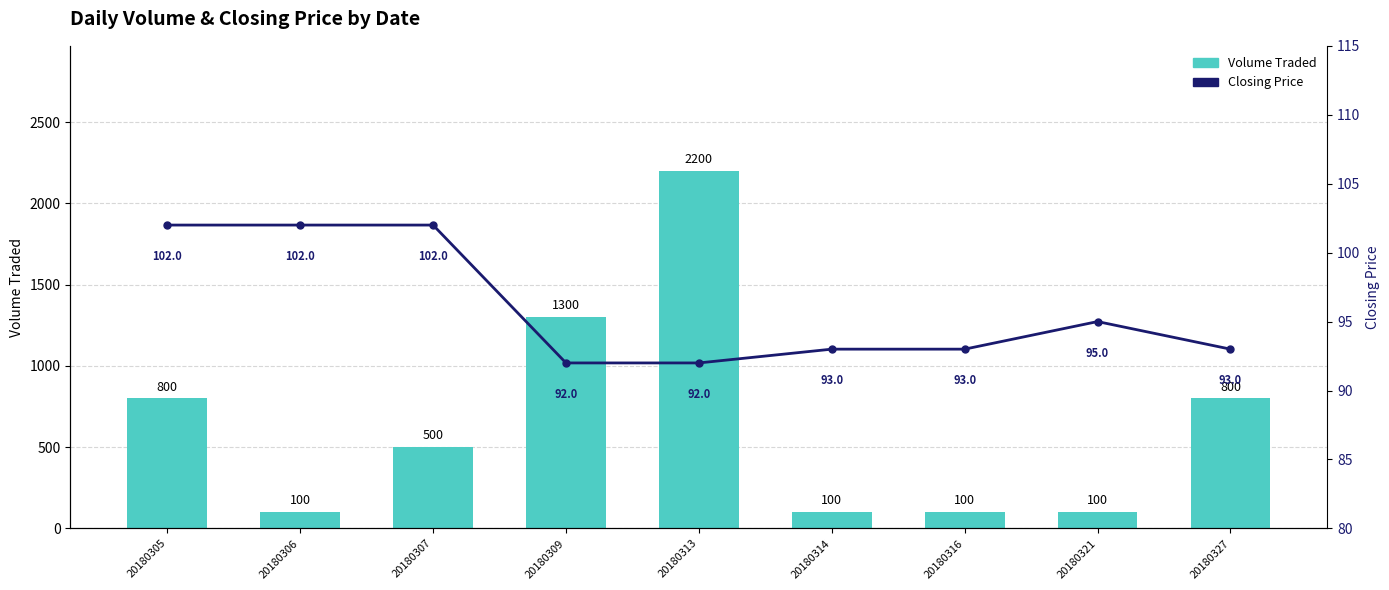

The value of Volume Traded at 20180316 is 100. True or false?

True